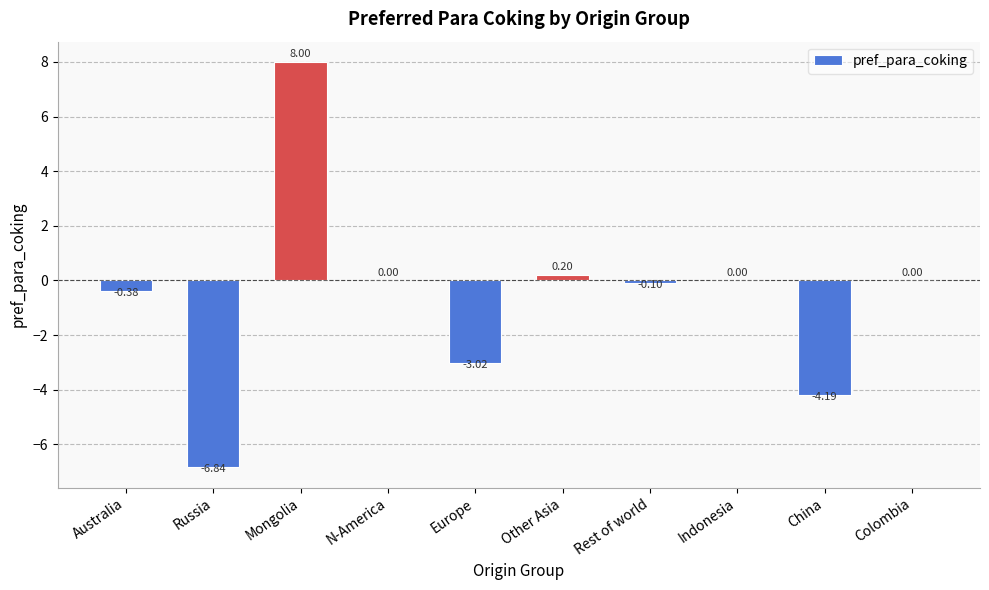

Count the number of data series in this chart.

1